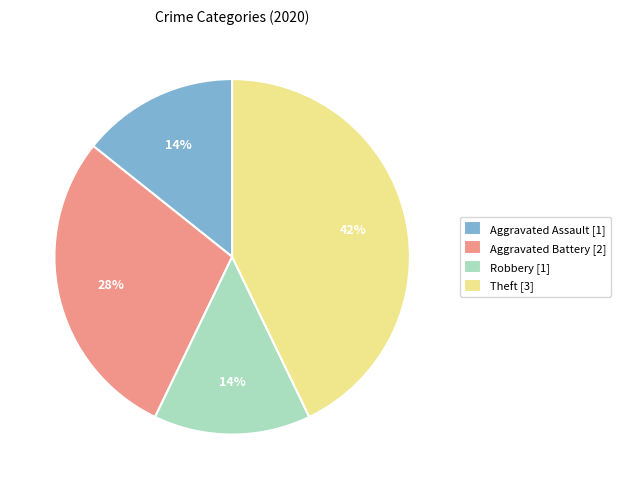

Is there a majority slice in this chart?

No